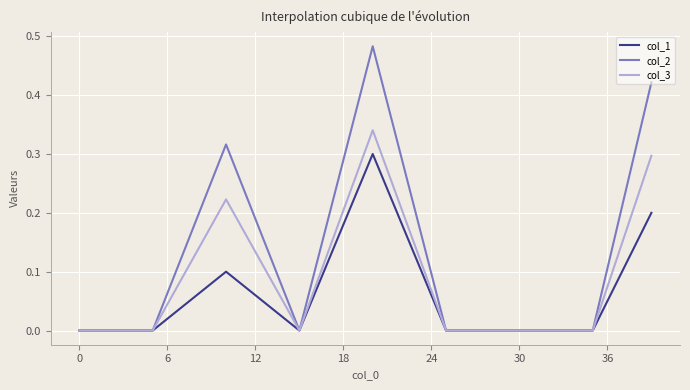

Which series has the largest range (max minus min)?

col_2